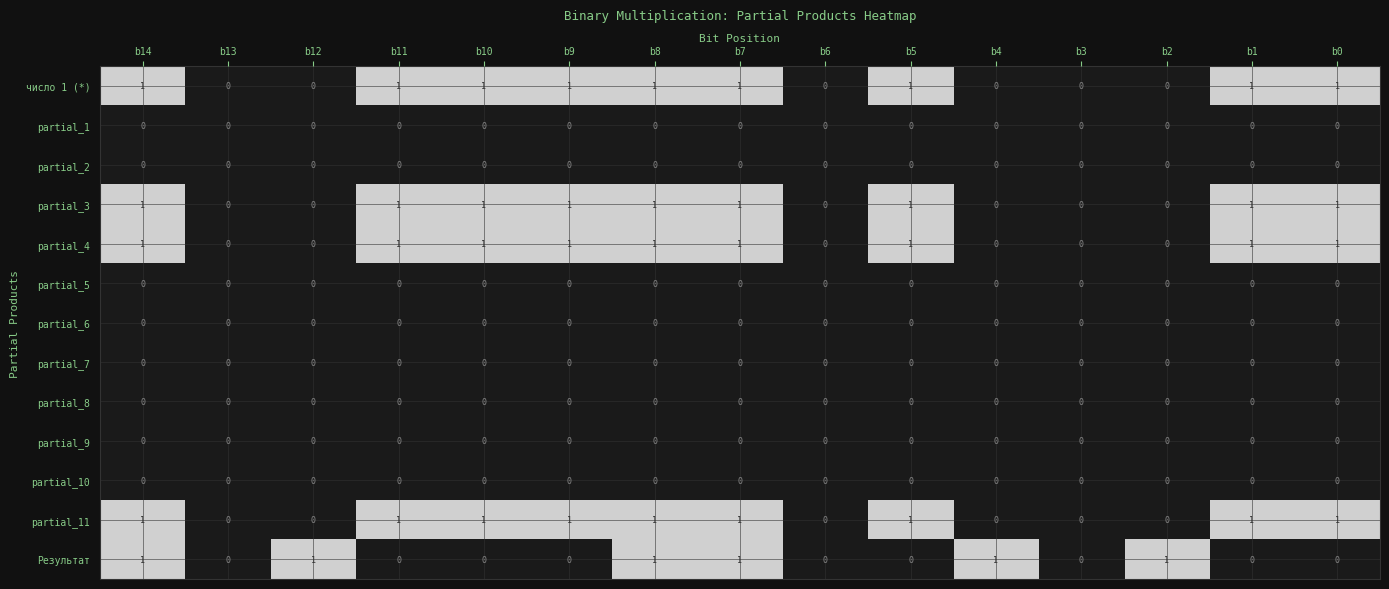

What is the total value across all series at b11?

4